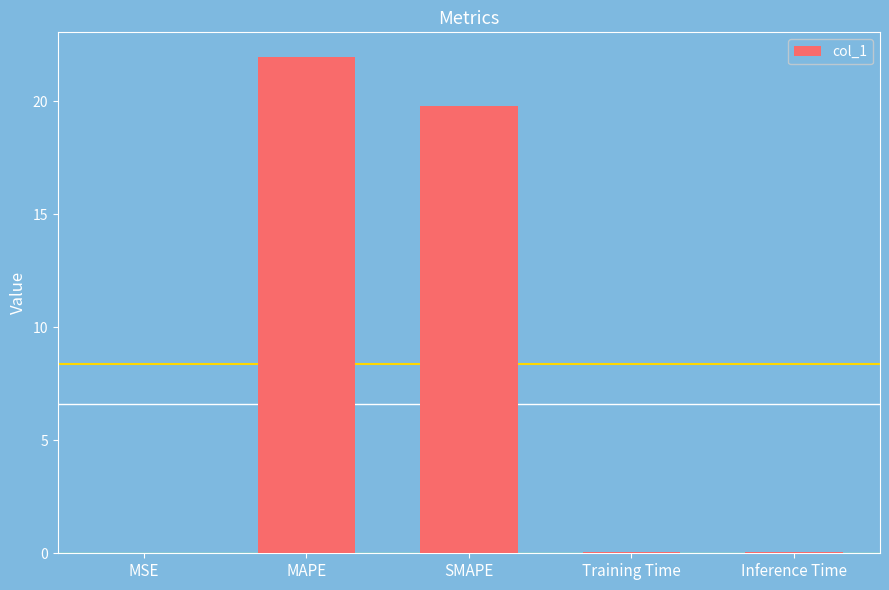

The chart shows a value of 12.9 at MAPE. True or false?

False